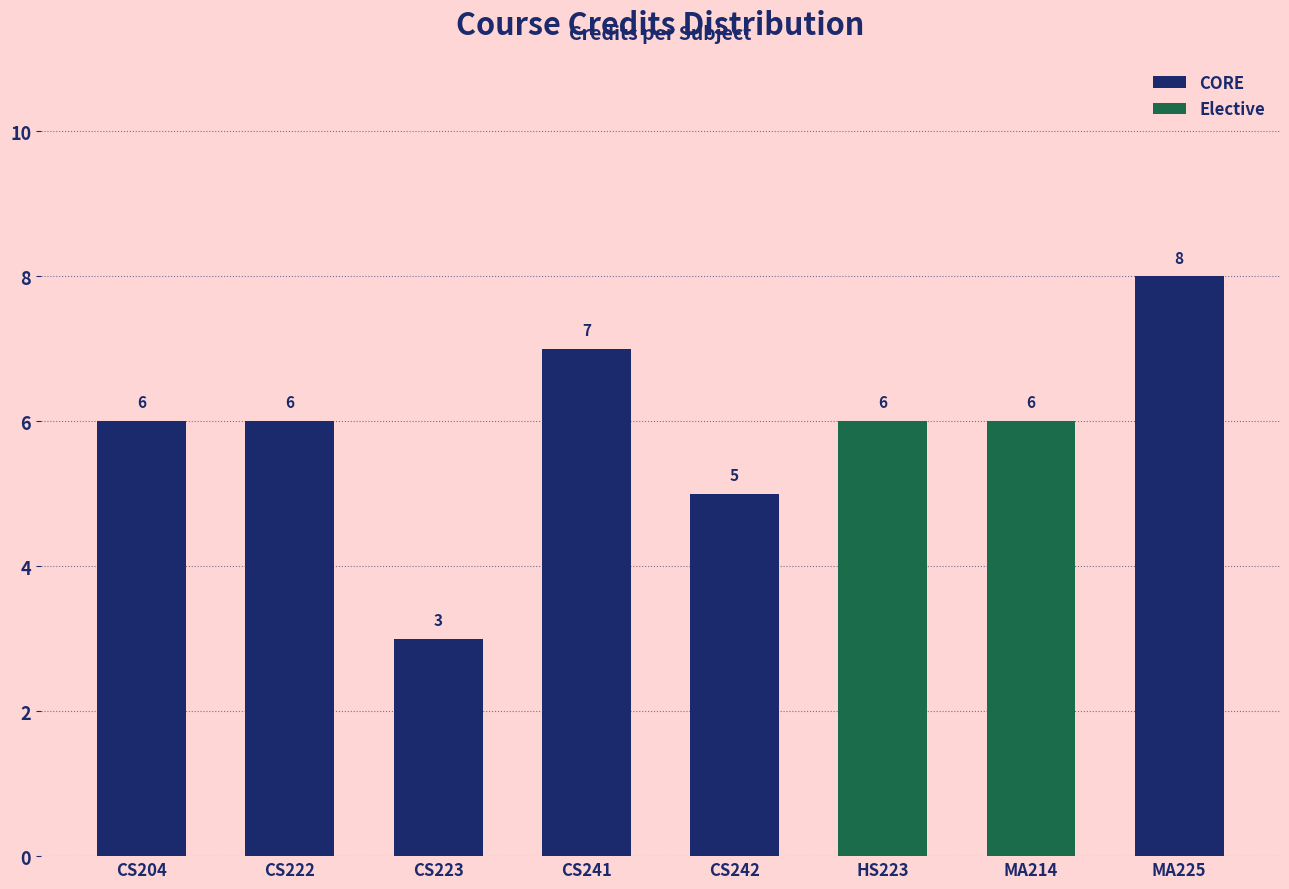

How many Credits values are between 6 and 7?

5